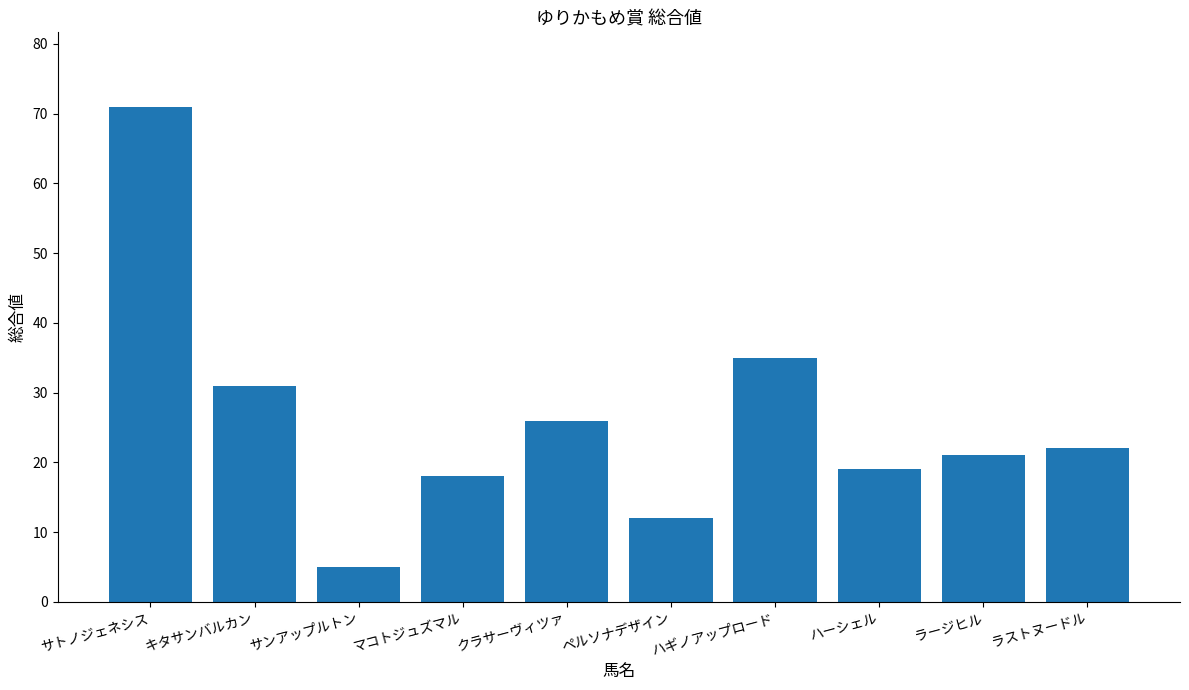

What is the label of the 4th bar from the left?

マコトジュズマル